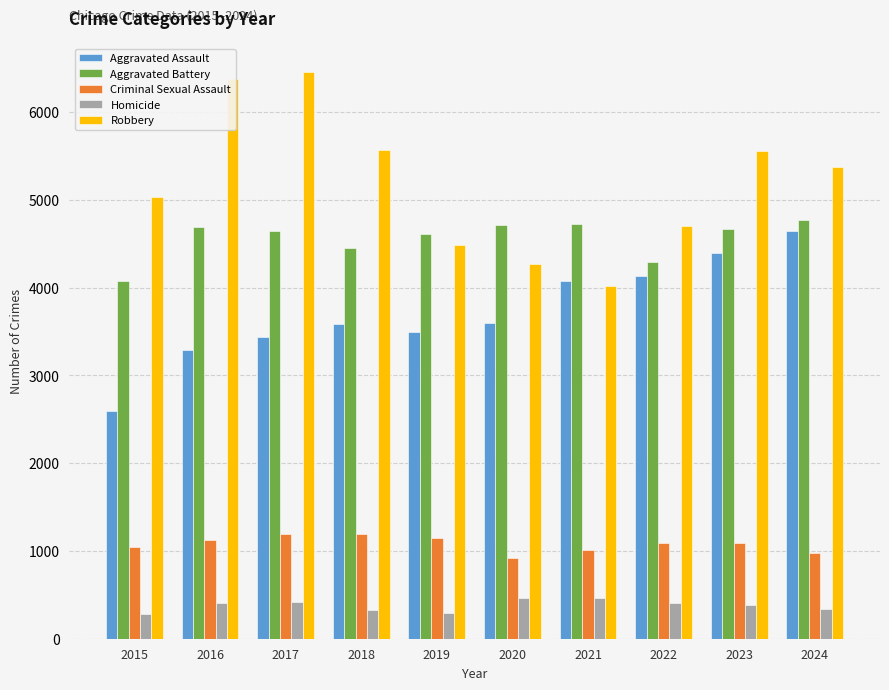

How many groups of bars are there?

10